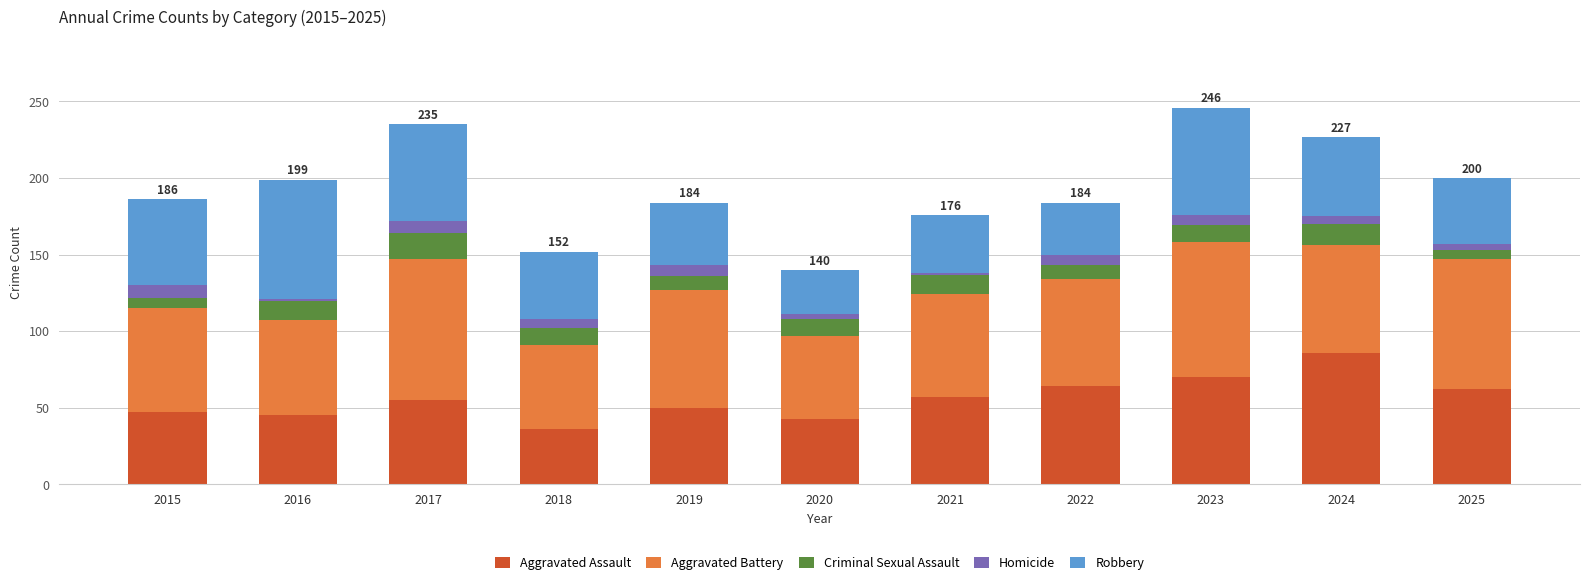

What is the highest value of the Aggravated Assault series?

86